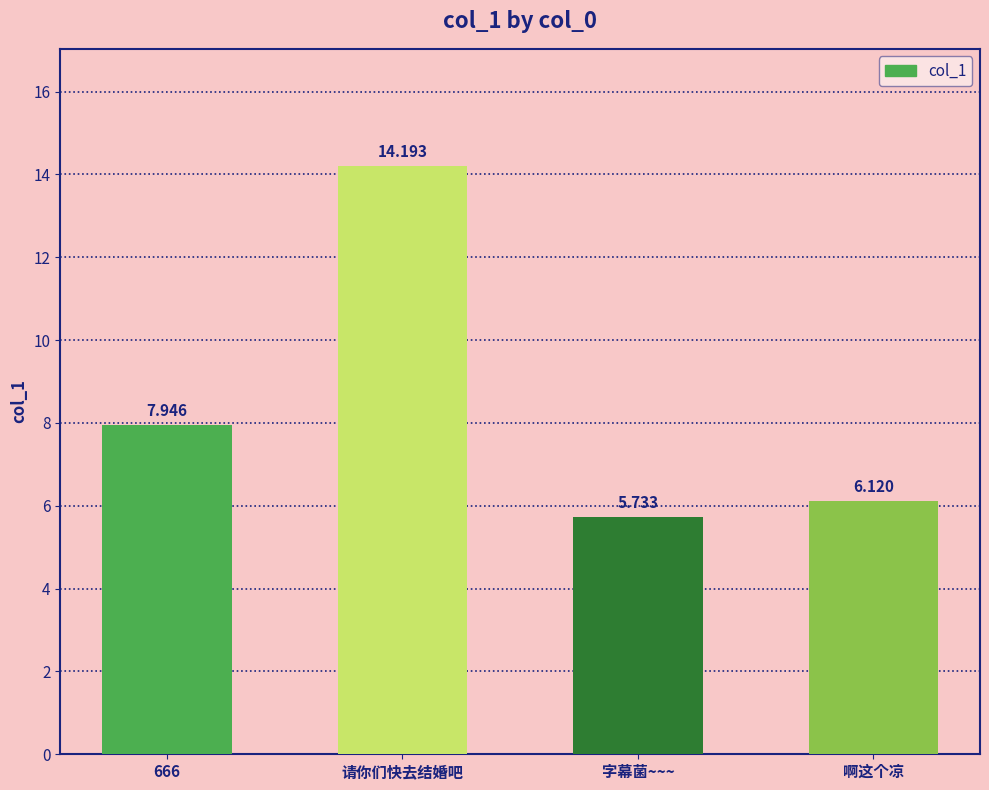

What is the sum of all values?

34.0